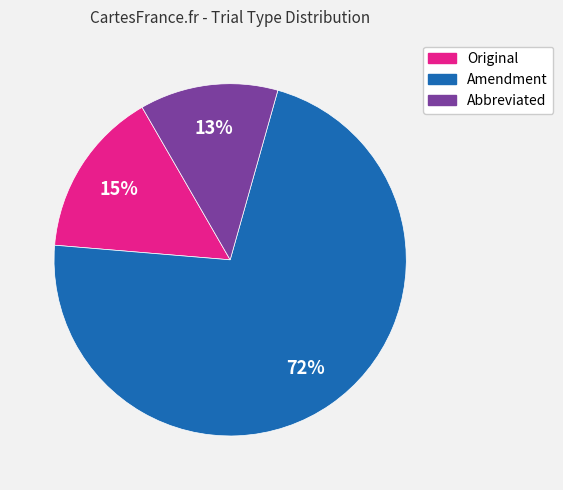

Rank the categories by value from highest to lowest.

Amendment, Original, Abbreviated